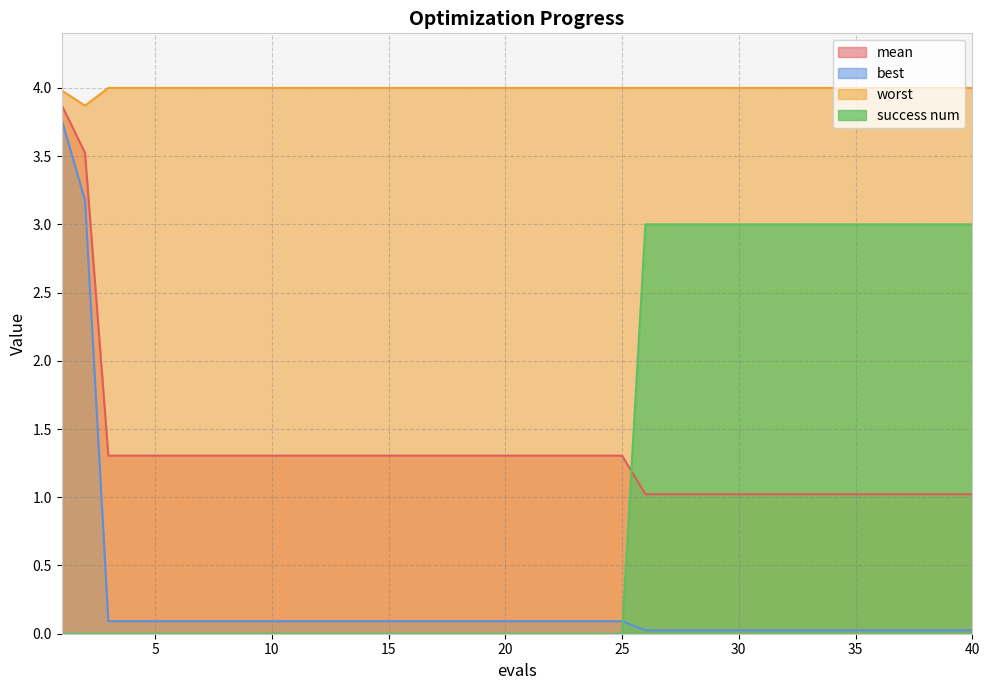

What is the spread (max minus min) of values at 20?

4.0